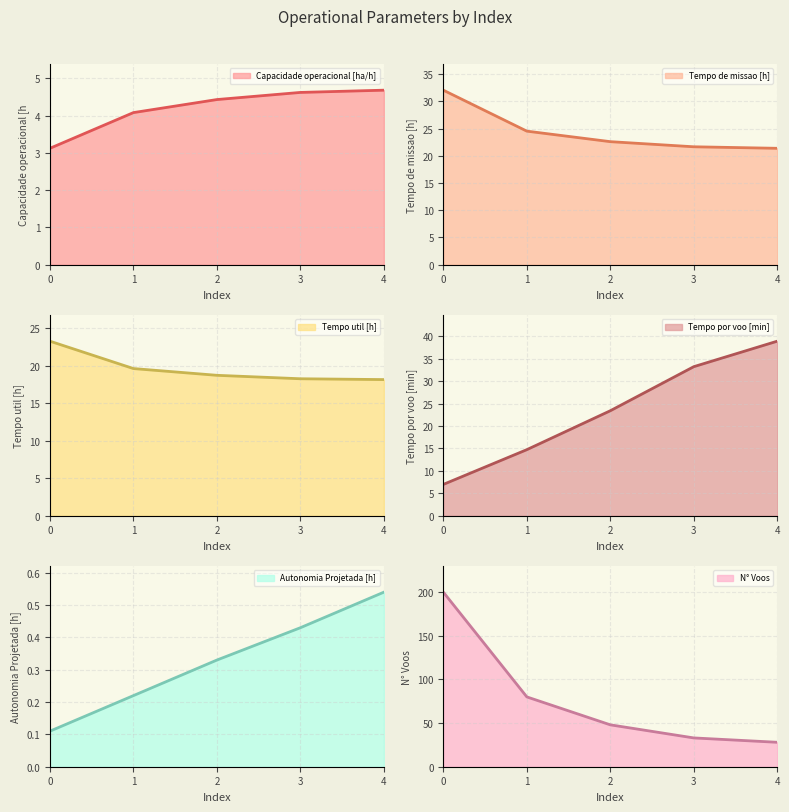

The Tempo util [h] series shows 24.2 at 4. True or false?

False